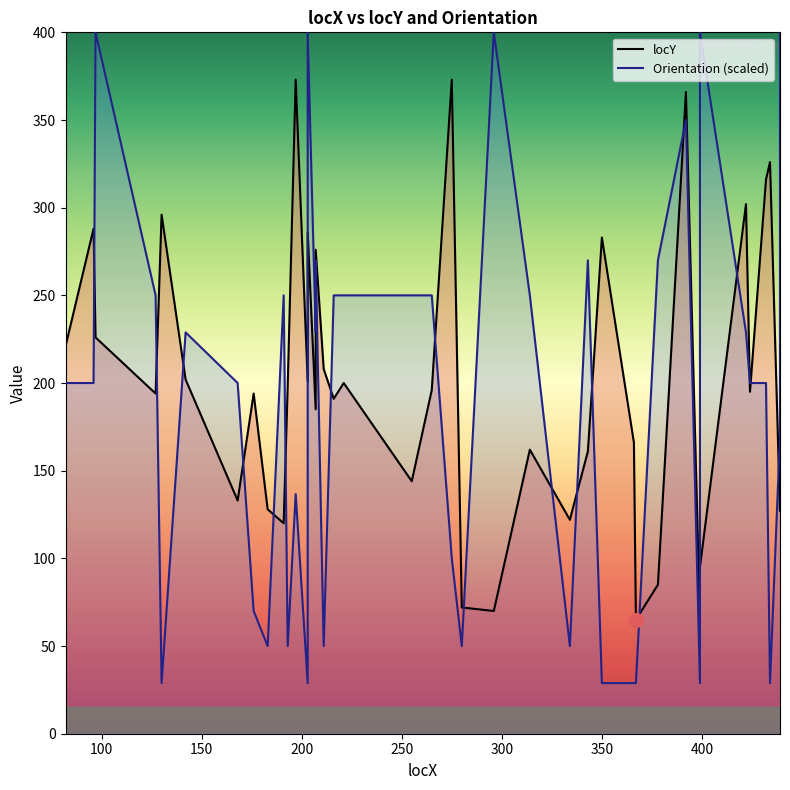

Where is the first local minimum?

127